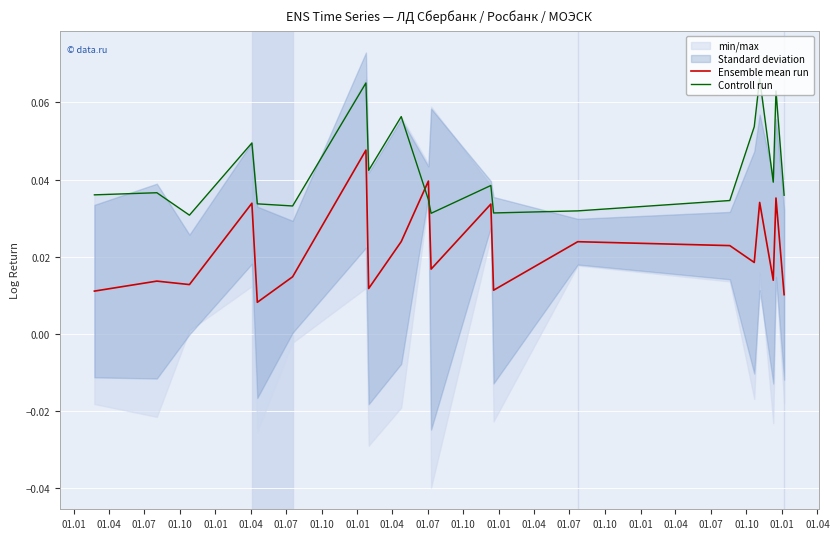

How many intersections are there between Ensemble mean run and Controll run?

2